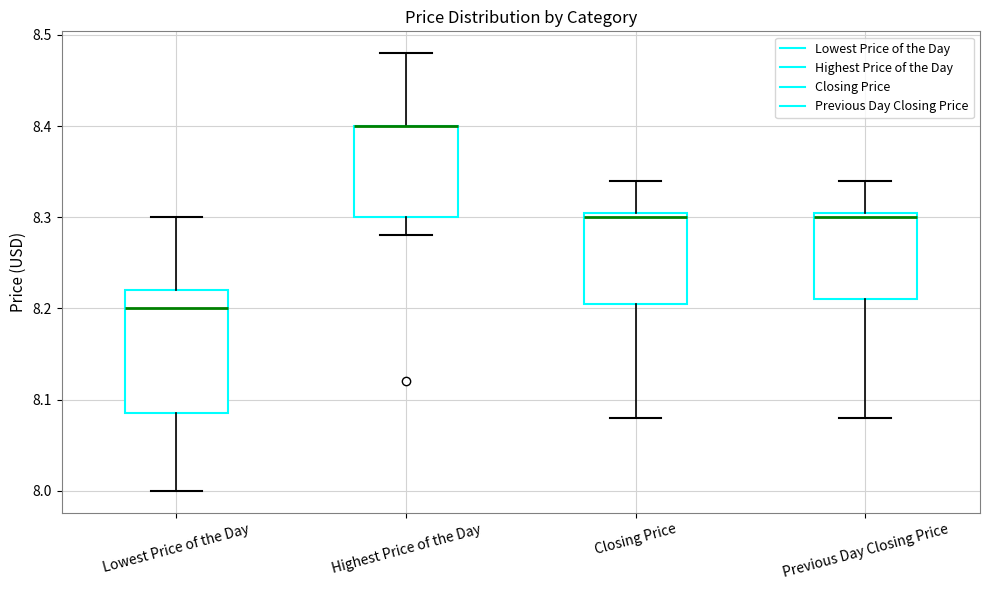

Reading left to right, transcribe this box plot: for each box, give where its median line is, the range the box spans, and where its two whiskers end, as read against the y-axis. The values are not printed on the chart, so give them approximately, as read against the axis.

Lowest Price of the Day: median 8.20, box 8.09 to 8.22, whiskers 8.00 to 8.30
Highest Price of the Day: median 8.40 (drawn on the box's upper edge), box 8.30 to 8.40, whiskers 8.28 to 8.48
Closing Price: median 8.30, box 8.21 to 8.31, whiskers 8.08 to 8.34
Previous Day Closing Price: median 8.30, box 8.21 to 8.31, whiskers 8.08 to 8.34